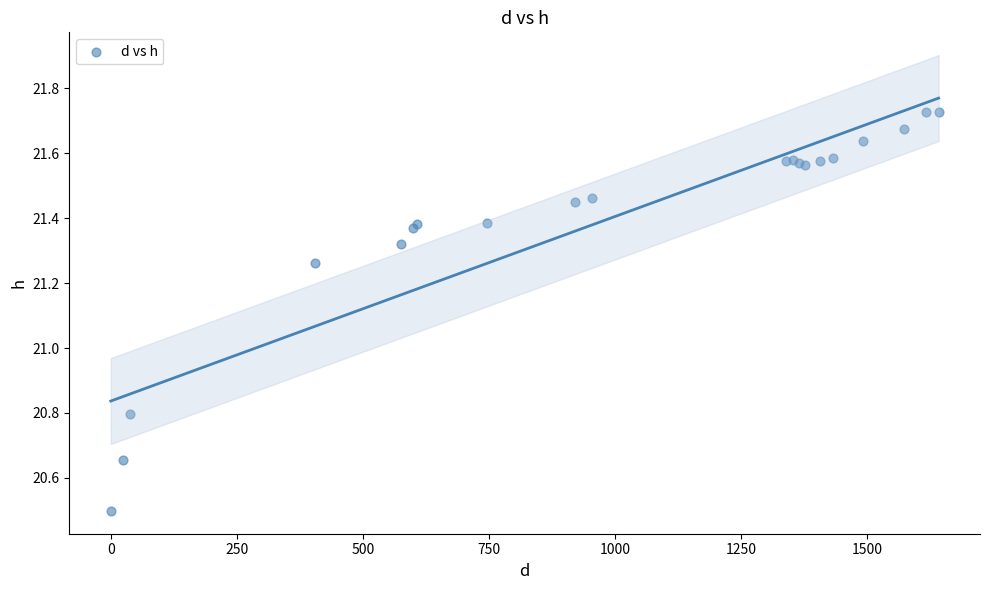

What Y value in the scatter plot is closest to 21?

20.8